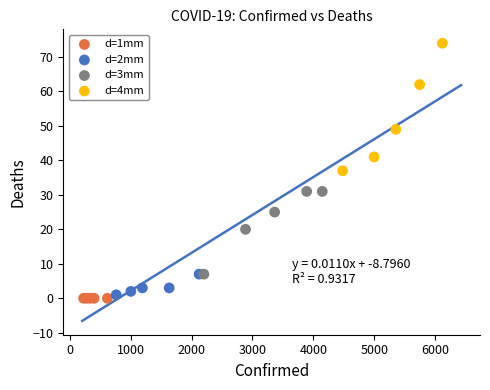

Which series contains the highest Y value?

d=4mm